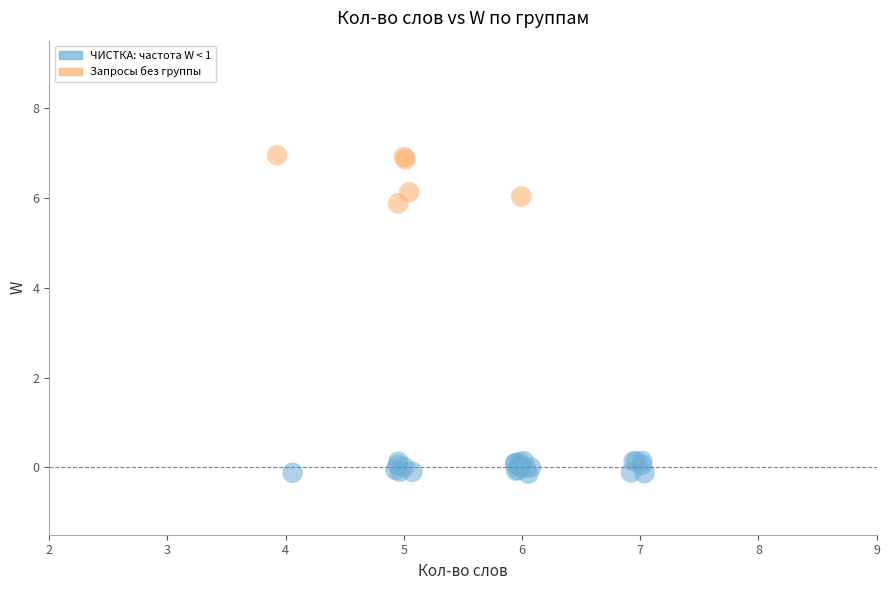

Which series reaches the maximum Y coordinate?

Запросы без группы